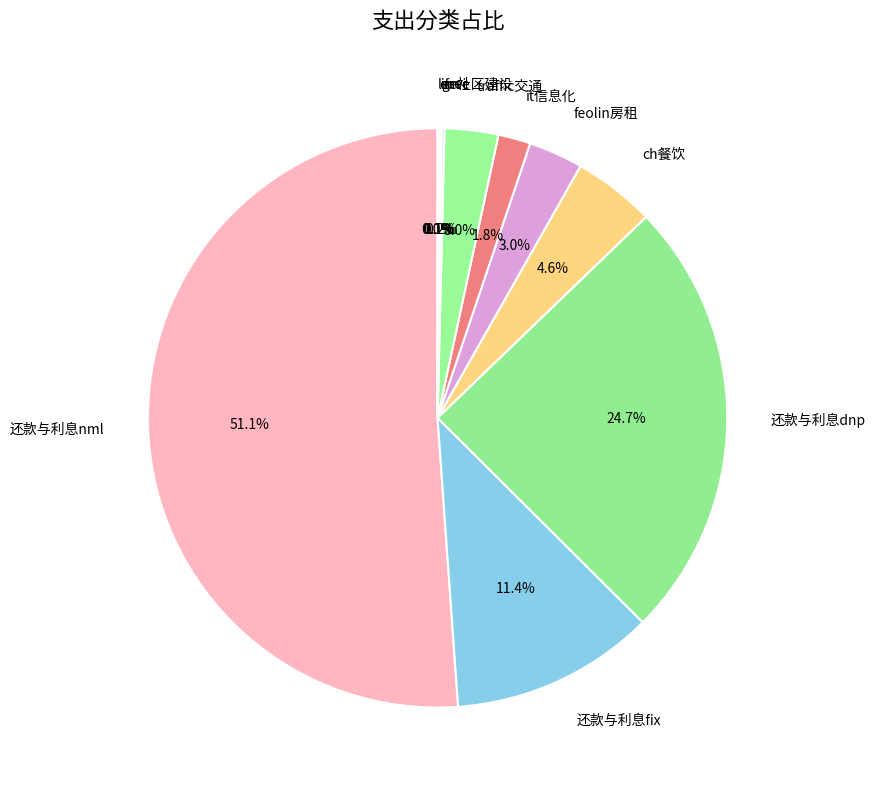

Is there any slice that represents more than half of the pie?

Yes